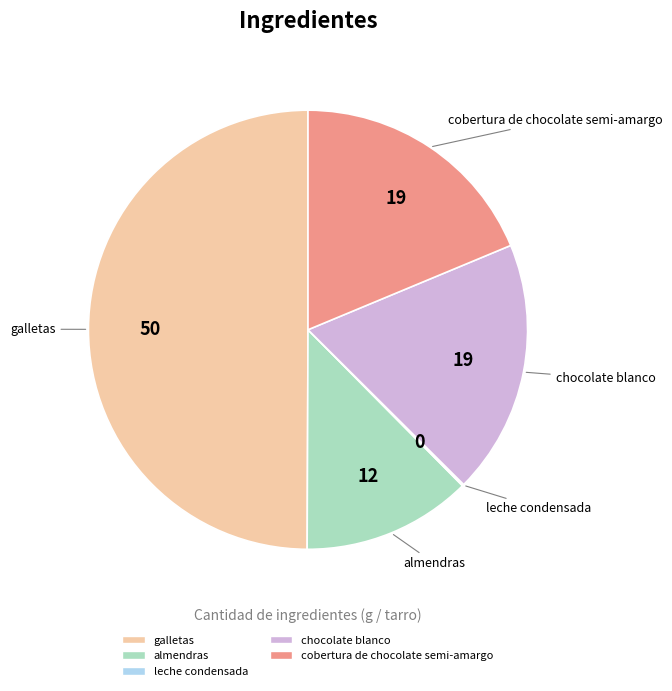

Between chocolate blanco and galletas, which is larger?

galletas